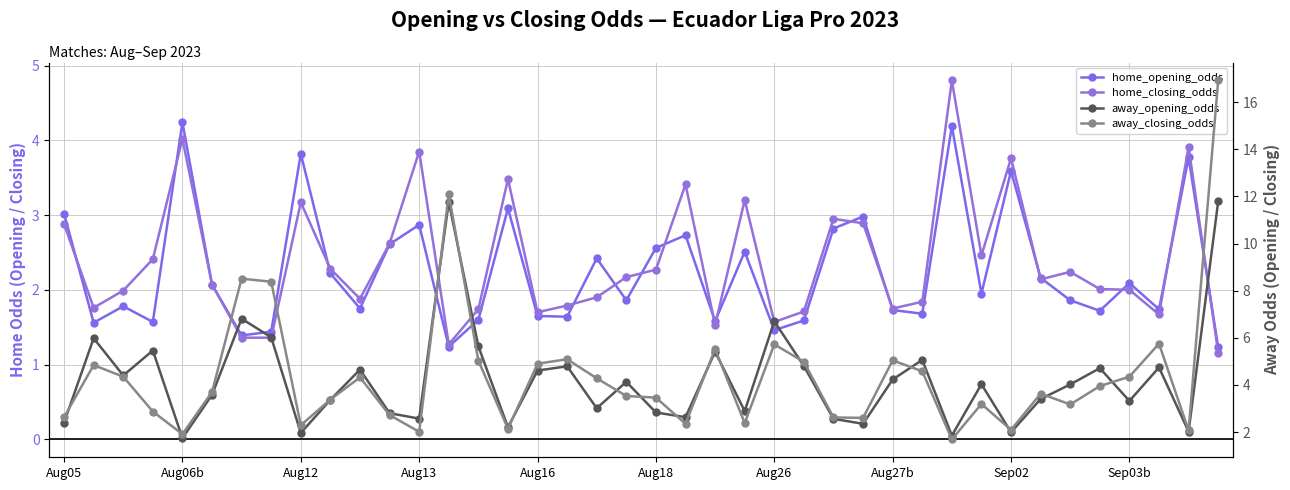

Rank the series at Aug26 from lowest to highest value.

home_opening_odds, home_closing_odds, away_closing_odds, away_opening_odds